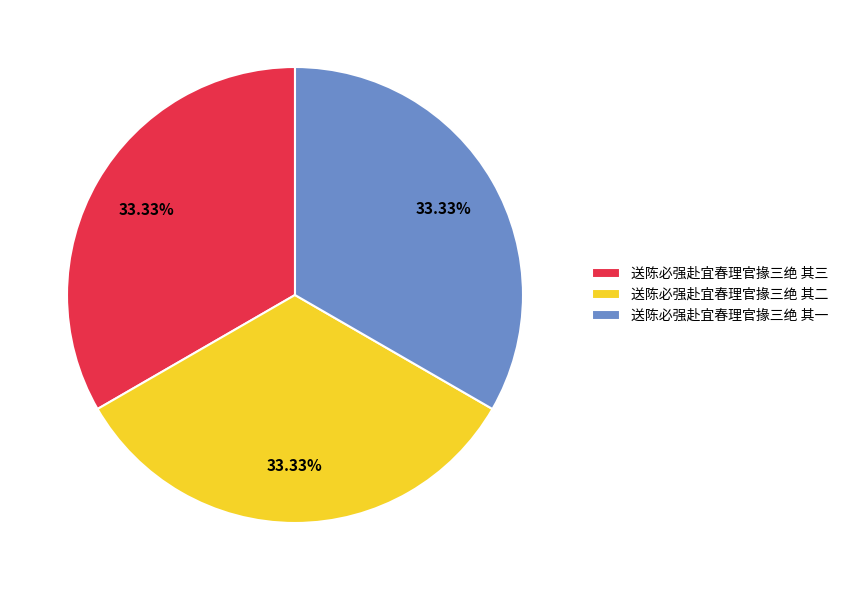

What is the ratio of the value at 送陈必强赴宜春理官掾三绝 其三 to the value at 送陈必强赴宜春理官掾三绝 其一?

1.0